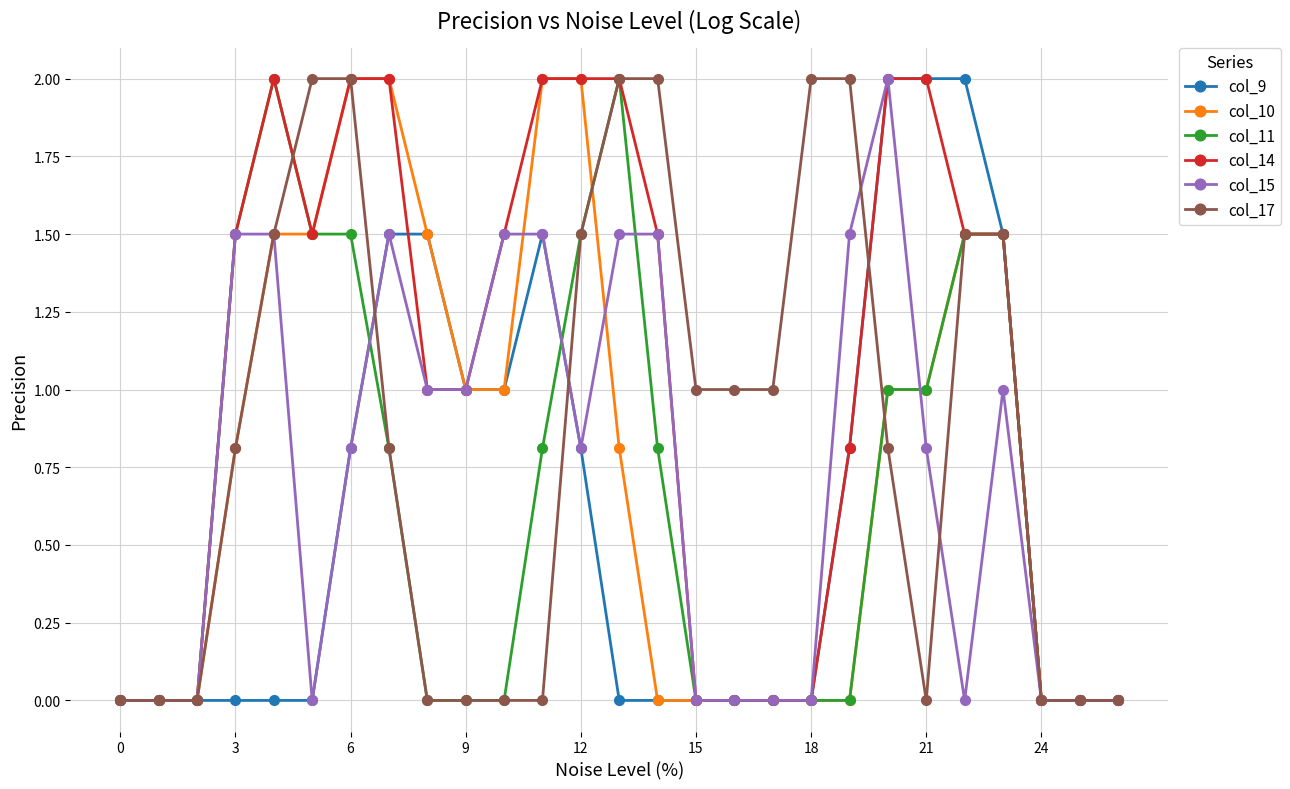

True or false: col_14 has more than 0 interior local peaks.

True